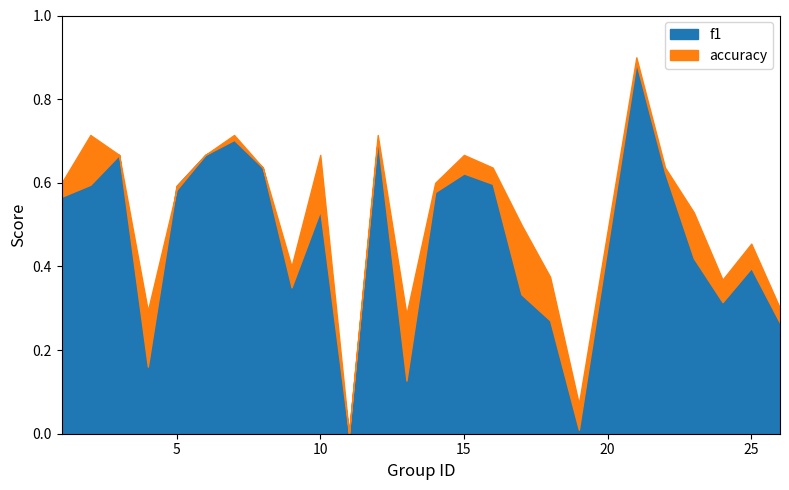

Is the value of f1 at 9 greater than the value of accuracy at 14?

No